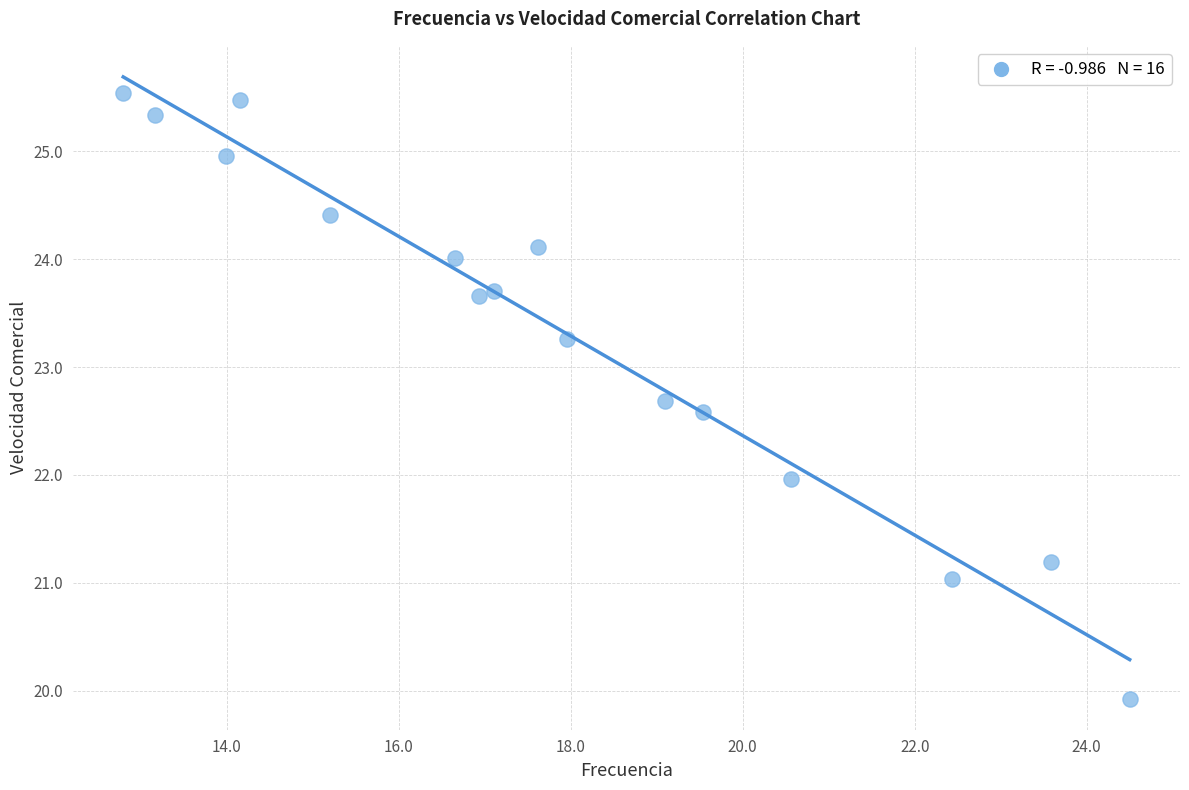

What is the range of X values (max minus min)?

11.7